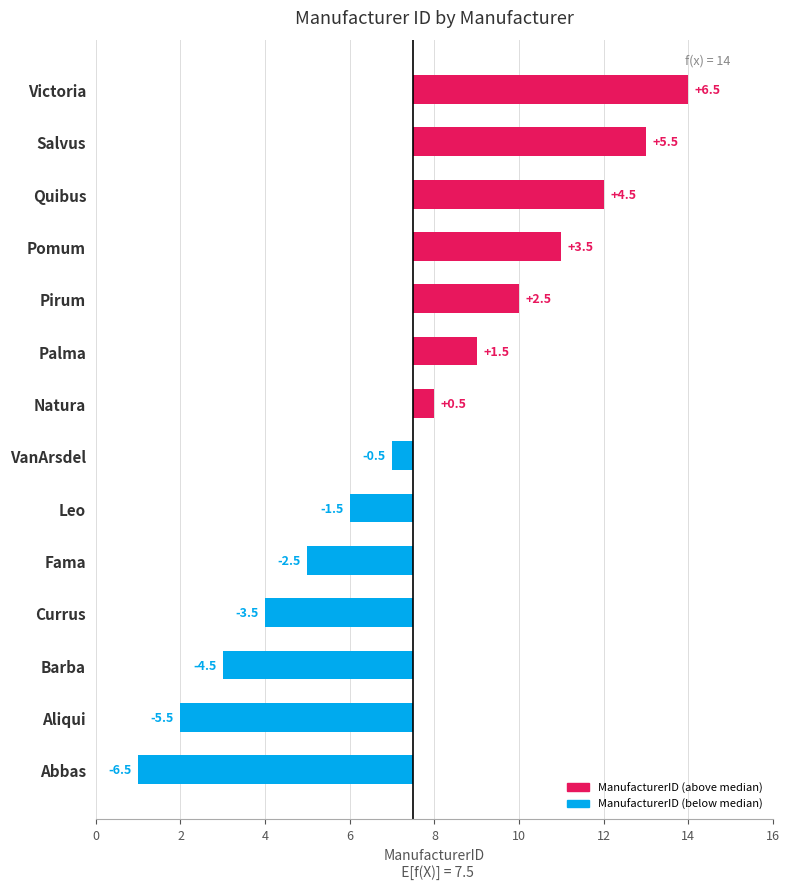

Does the chart contain stacked bars?

No